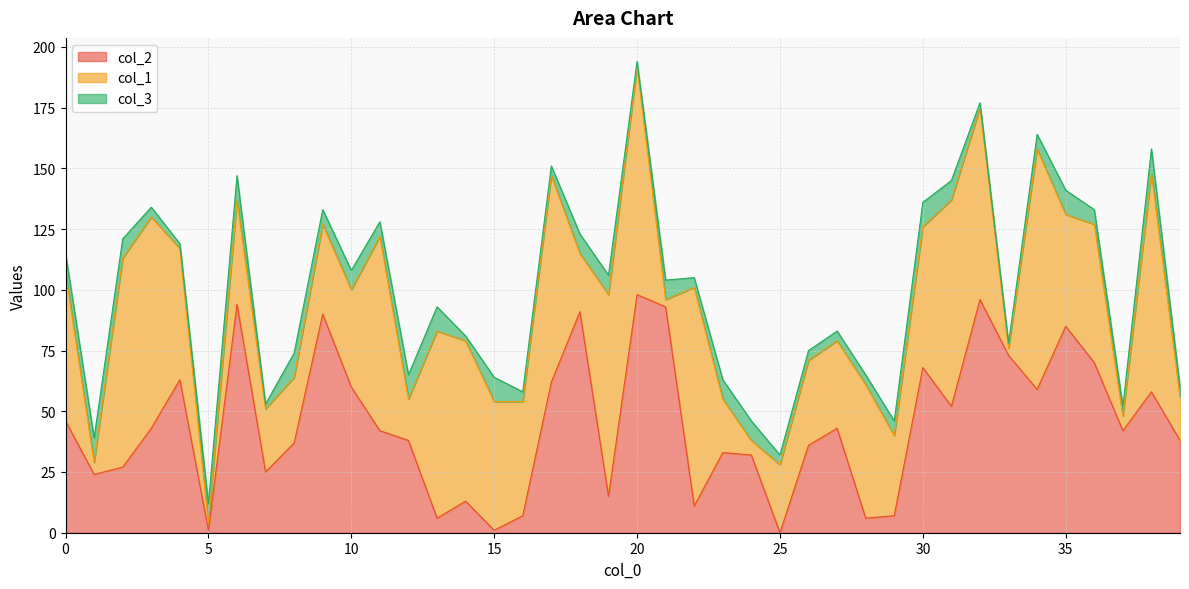

Reading right to left, transcribe all the data shown in this chart.

col_2: 39=38	38=58	37=42	36=70	35=85	34=59	33=73	32=96	31=52	30=68	29=7	28=6	27=43	26=36	25=0	24=32	23=33	22=11	21=93	20=98	19=15	18=91	17=62	16=7	15=1	14=13	13=6	12=38	11=42	10=60	9=90	8=37	7=25	6=94	5=1	4=63	3=43	2=27	1=24	0=46
col_1: 39=18	38=90	37=6	36=57	35=46	34=99	33=3	32=79	31=85	30=58	29=33	28=55	27=36	26=35	25=28	24=6	23=22	22=90	21=3	20=94	19=83	18=24	17=85	16=47	15=53	14=66	13=77	12=17	11=80	10=40	9=37	8=27	7=26	6=43	5=3	4=54	3=87	2=86	1=5	0=61
col_3: 39=4	38=10	37=4	36=6	35=10	34=6	33=2	32=2	31=8	30=10	29=6	28=4	27=4	26=4	25=4	24=8	23=8	22=4	21=8	20=2	19=8	18=8	17=4	16=4	15=10	14=2	13=10	12=10	11=6	10=8	9=6	8=10	7=2	6=10	5=8	4=2	3=4	2=8	1=10	0=8